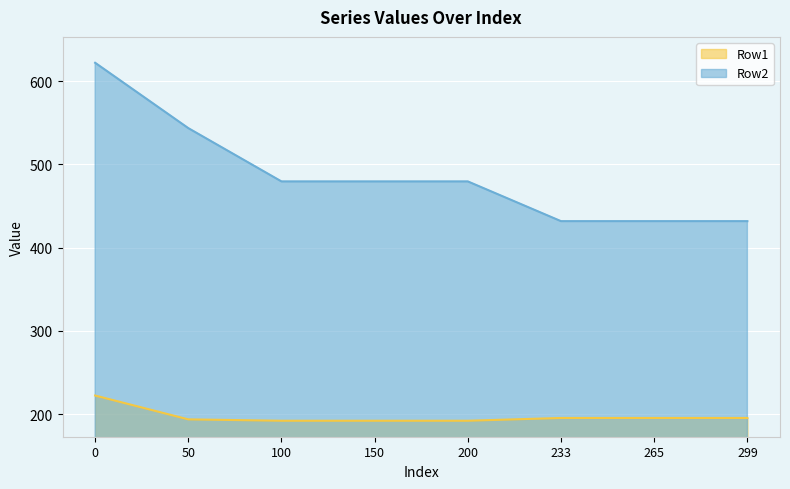

How many lines are shown in the chart?

2